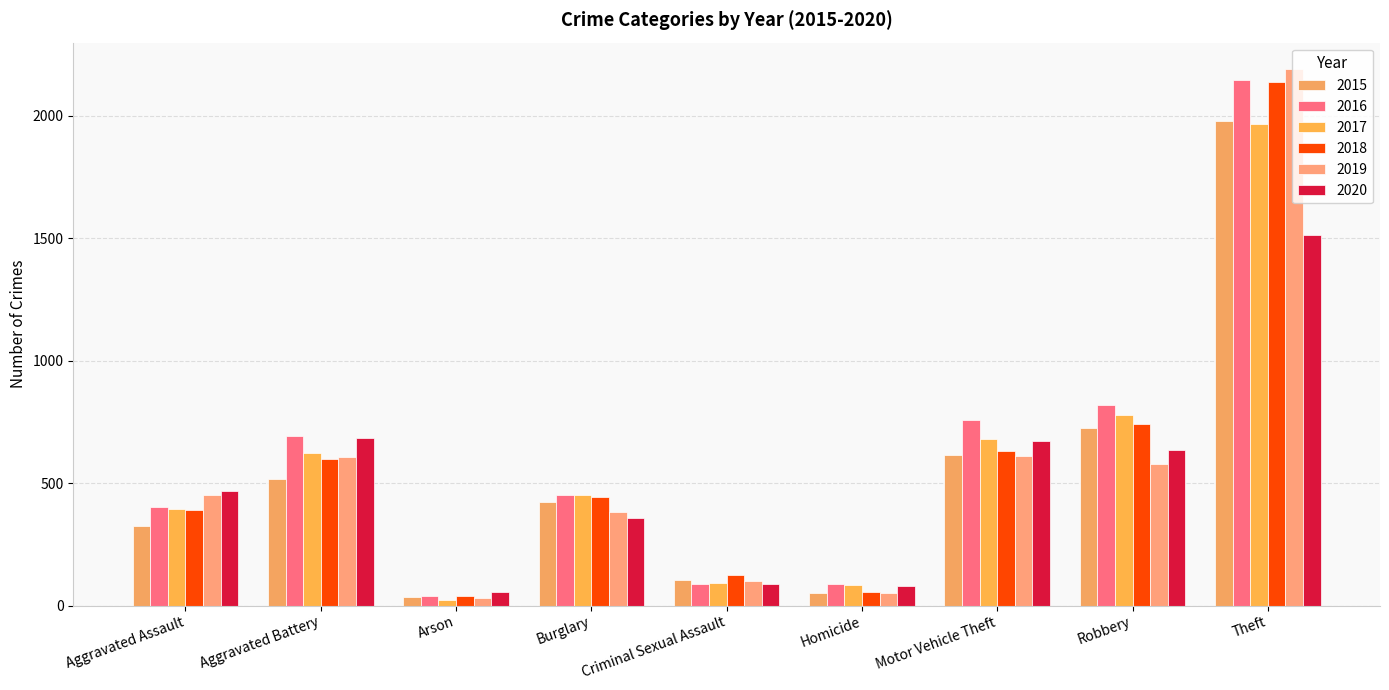

What is the difference between the 2017 values at Robbery and Aggravated Assault?

384